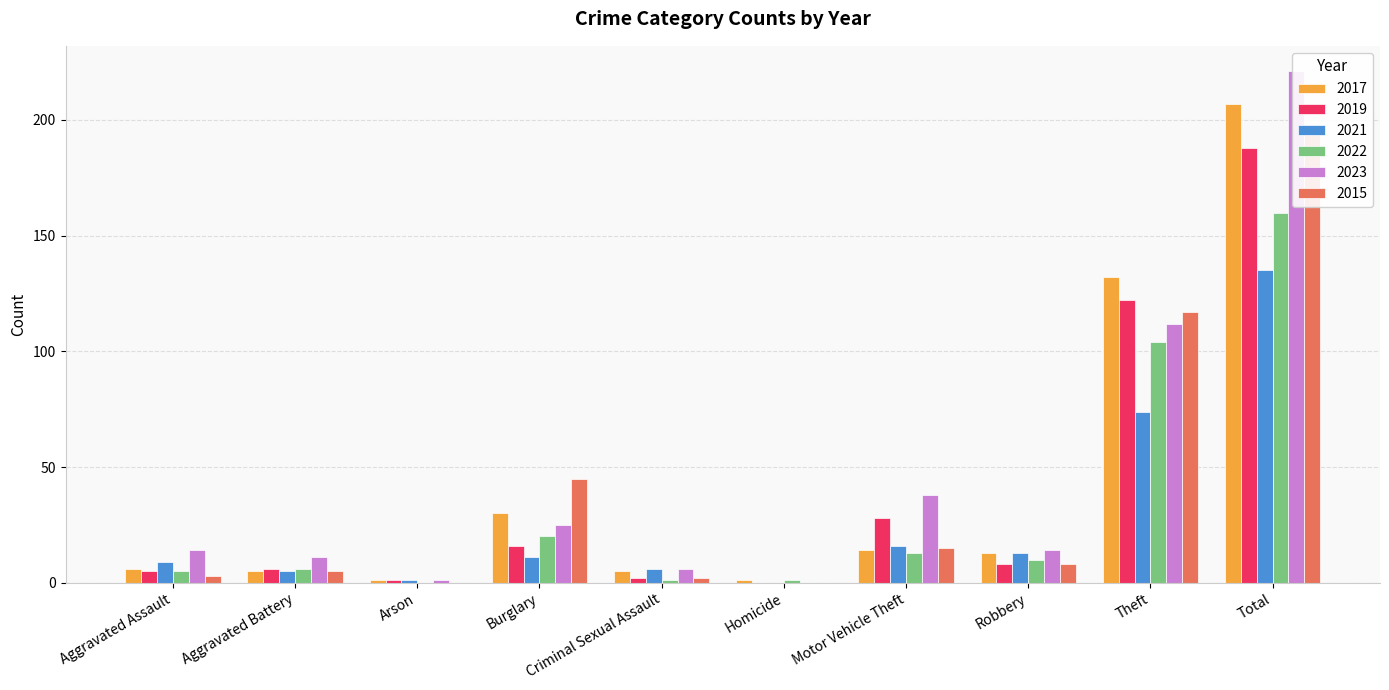

Are the bars horizontal?

No